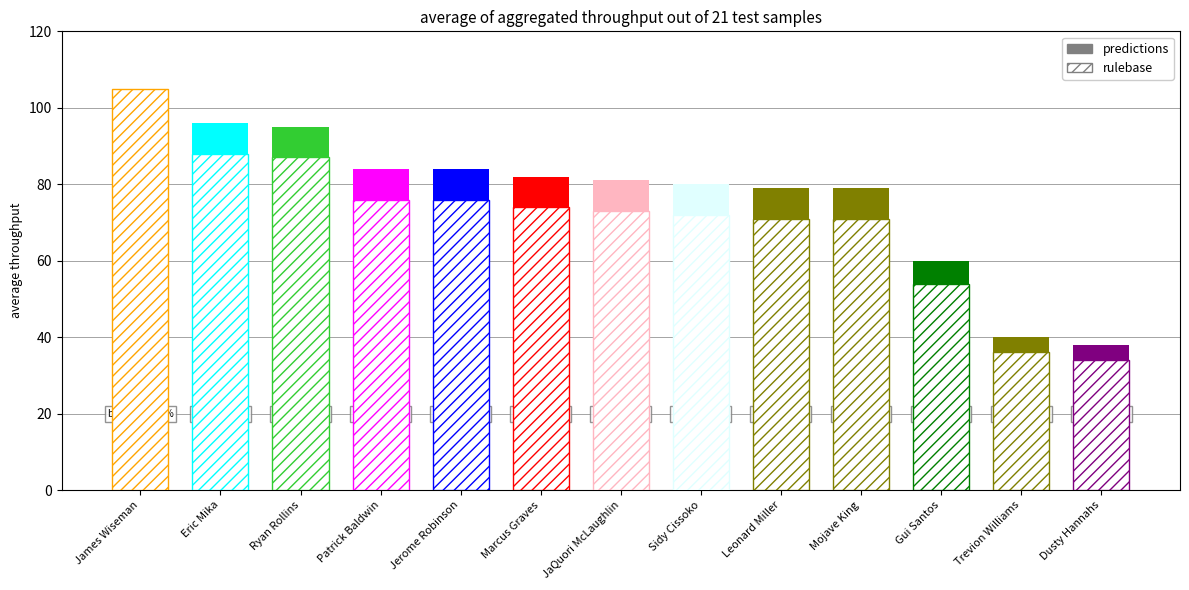

The value of rulebase at James Wiseman is 187. True or false?

False